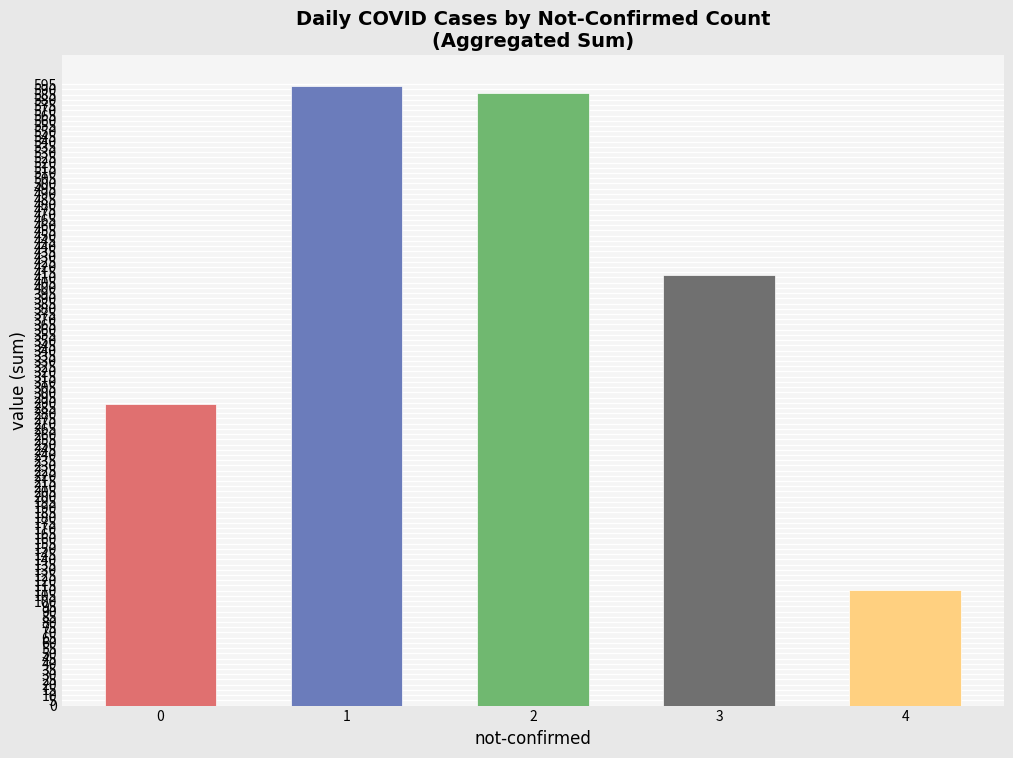

How many values are below 412?

2